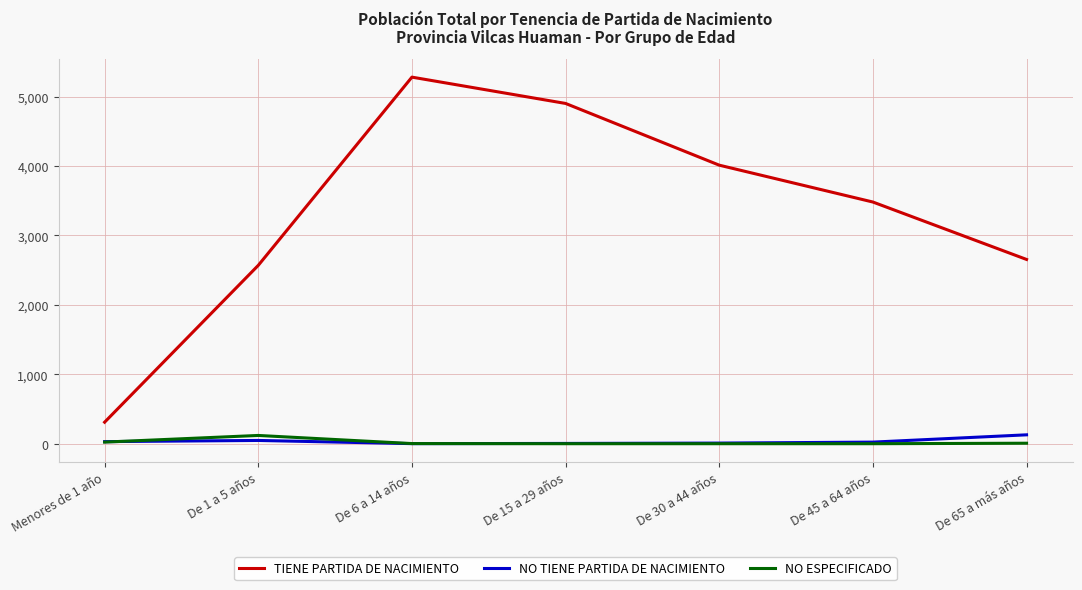

True or false: NO TIENE PARTIDA DE NACIMIENTO and TIENE PARTIDA DE NACIMIENTO cross at least once.

False